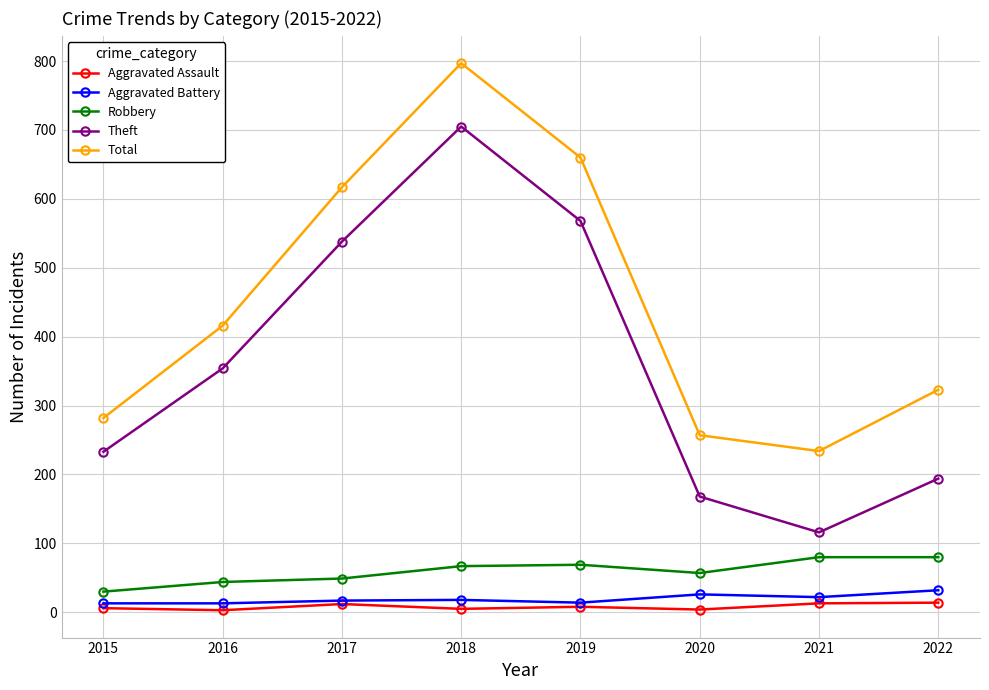

Rank the categories by Theft value from lowest to highest.

2021, 2020, 2022, 2015, 2016, 2017, 2019, 2018